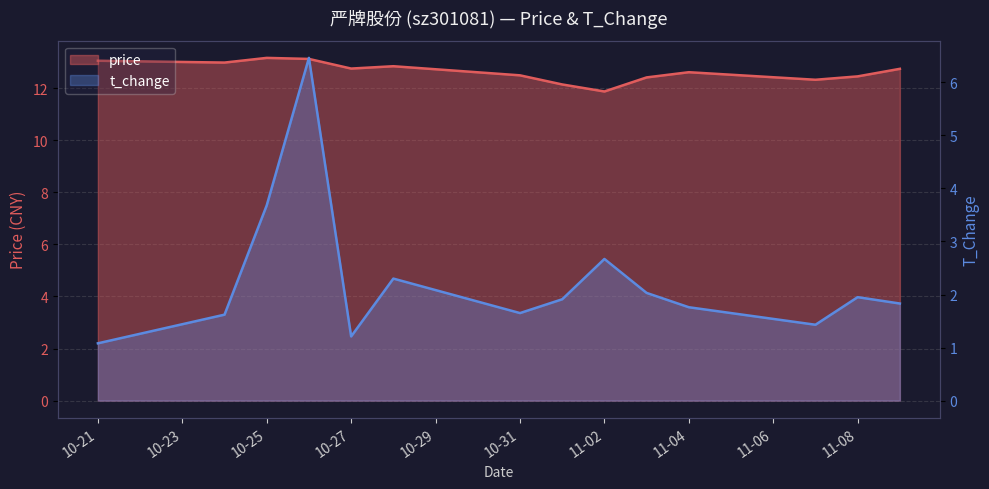

Which category has the highest value across all series?

10-25